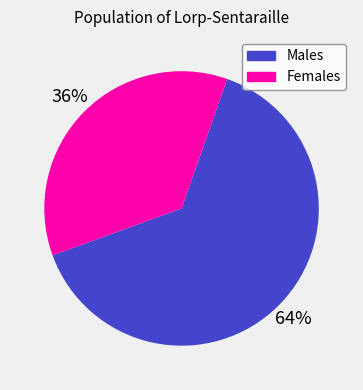

To the nearest percent, what is the difference between the largest and smallest slice percentages?

28%